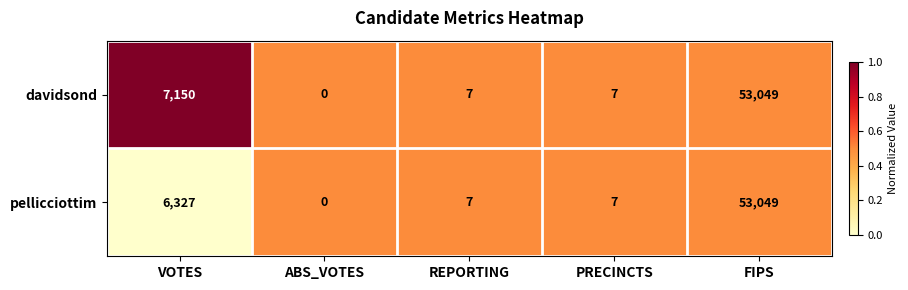

True or false: pellicciottim has a value of 7 at PRECINCTS.

True